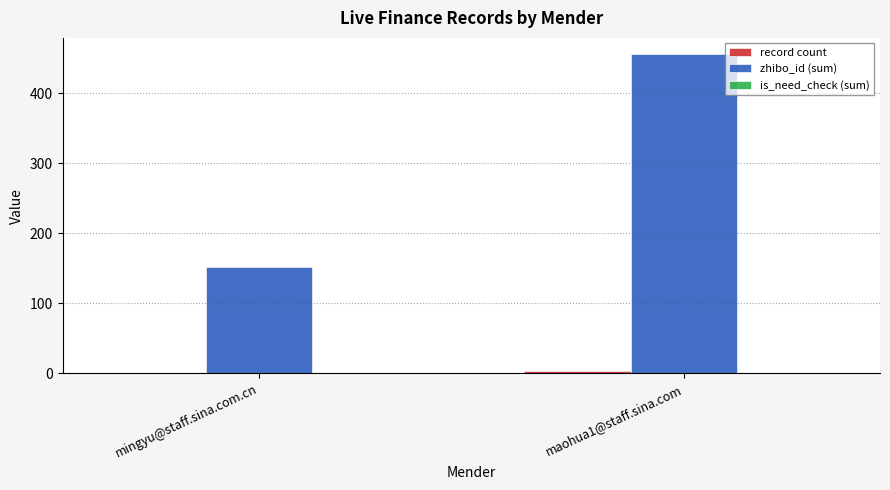

Which label corresponds to the largest value in the chart?

maohua1@staff.sina.com